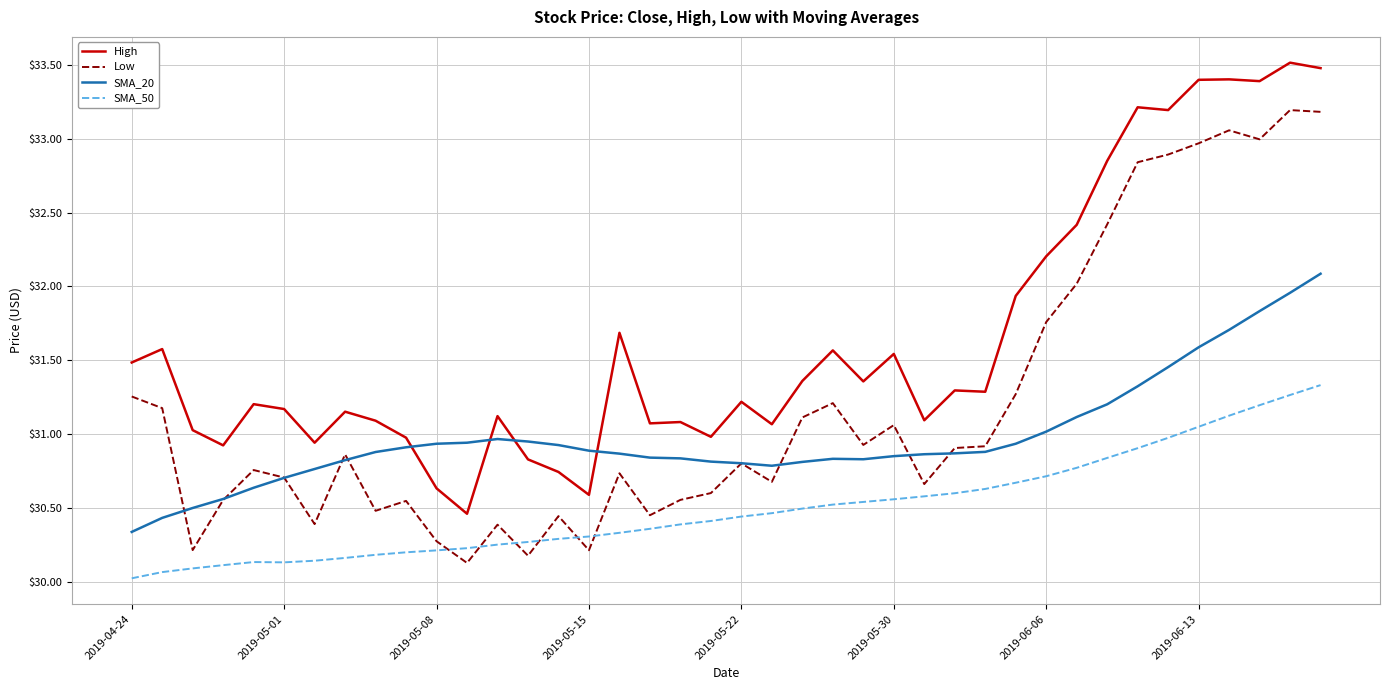

What is the maximum value for SMA_20?

32.1